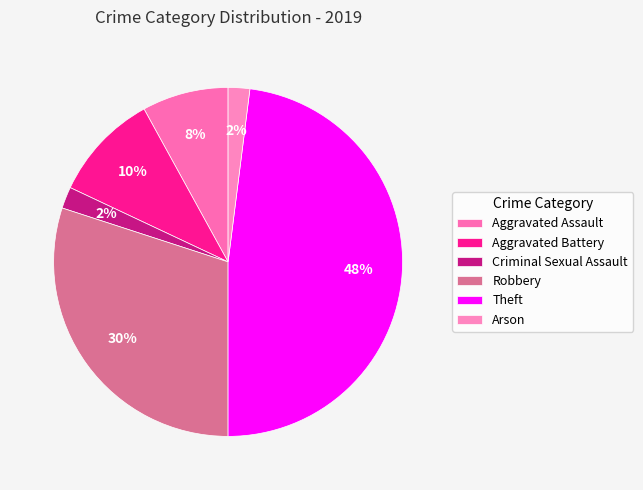

How many segments does this pie chart have?

6